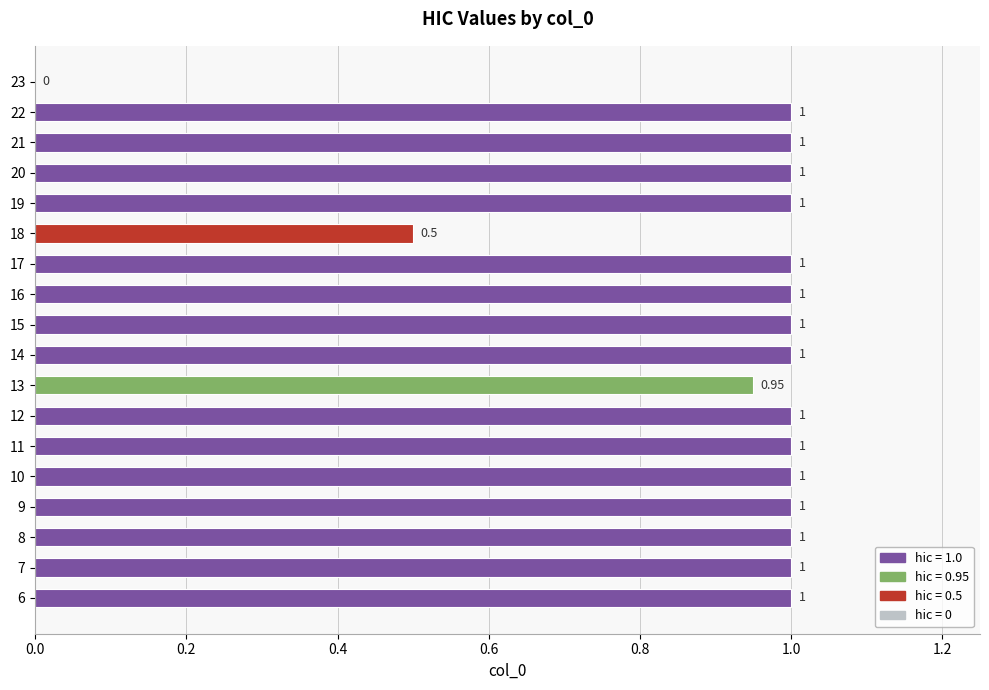

What is the sum of the values at 10 and 9?

2.0